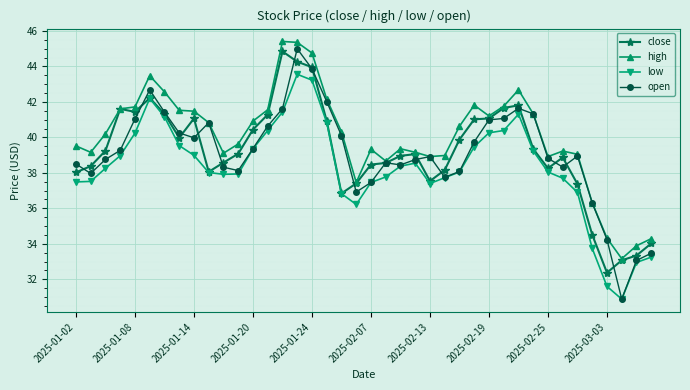

Rank the series by their maximum value, from highest to lowest.

high, open, close, low